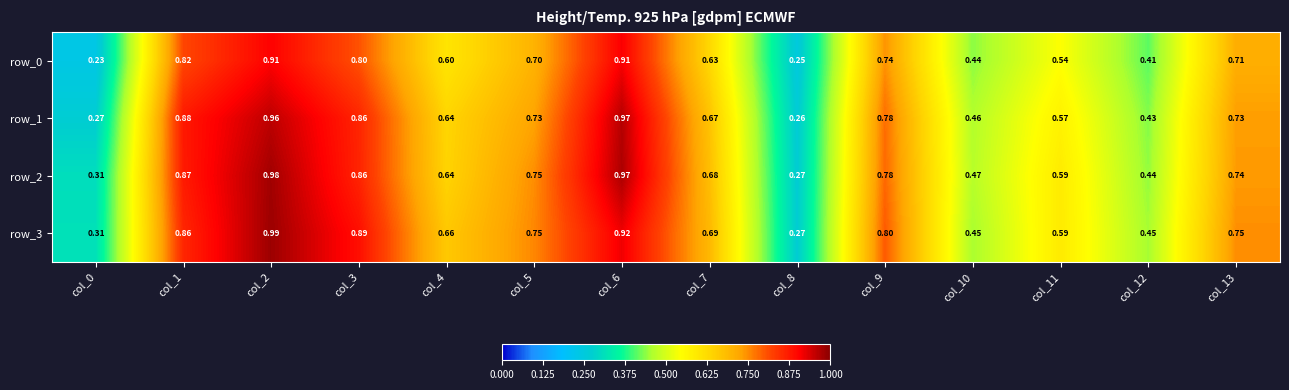

Is the value of row_2 at col_6 greater than the value of row_3 at col_11?

Yes